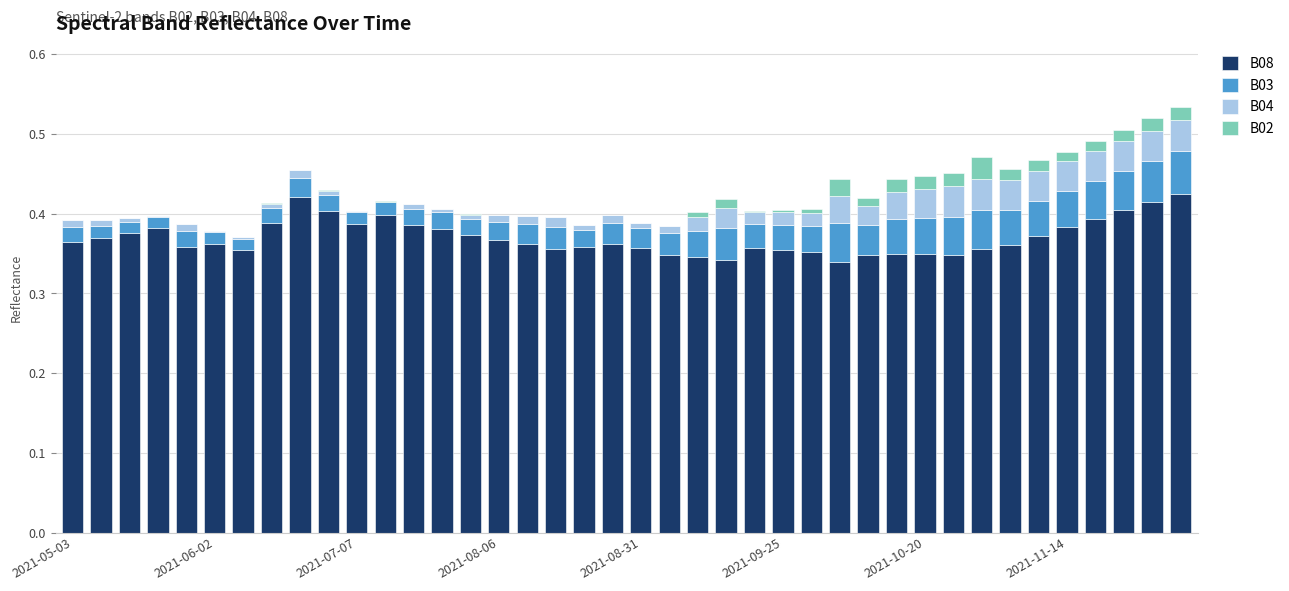

How many series are shown in this chart?

4